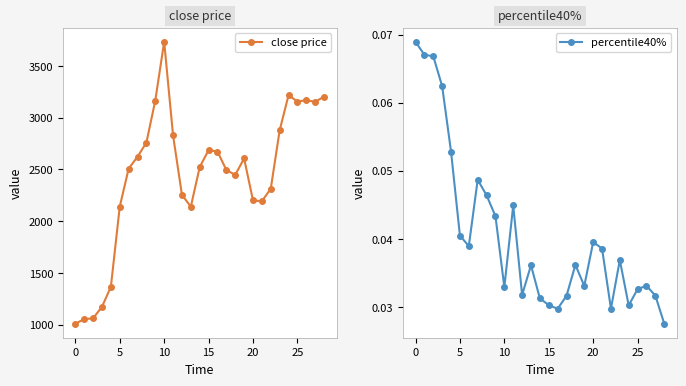

At which label does close price reach its peak?

10